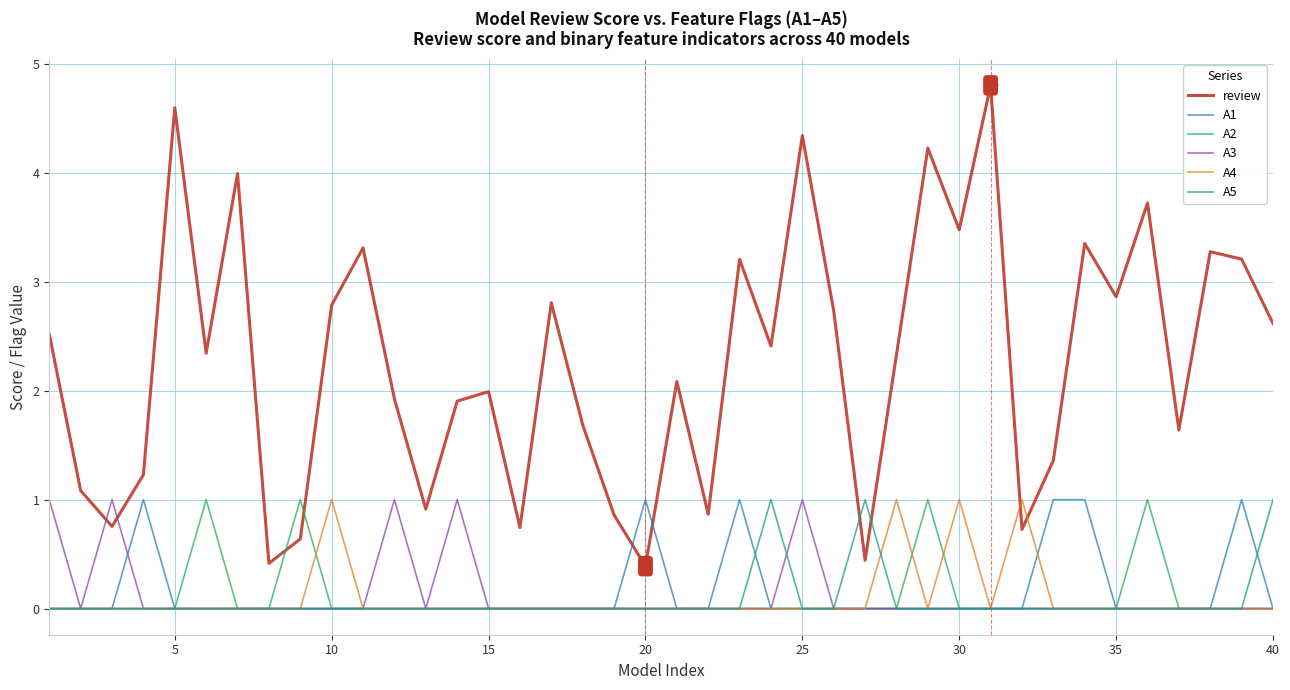

Which series has the largest range (max minus min)?

review